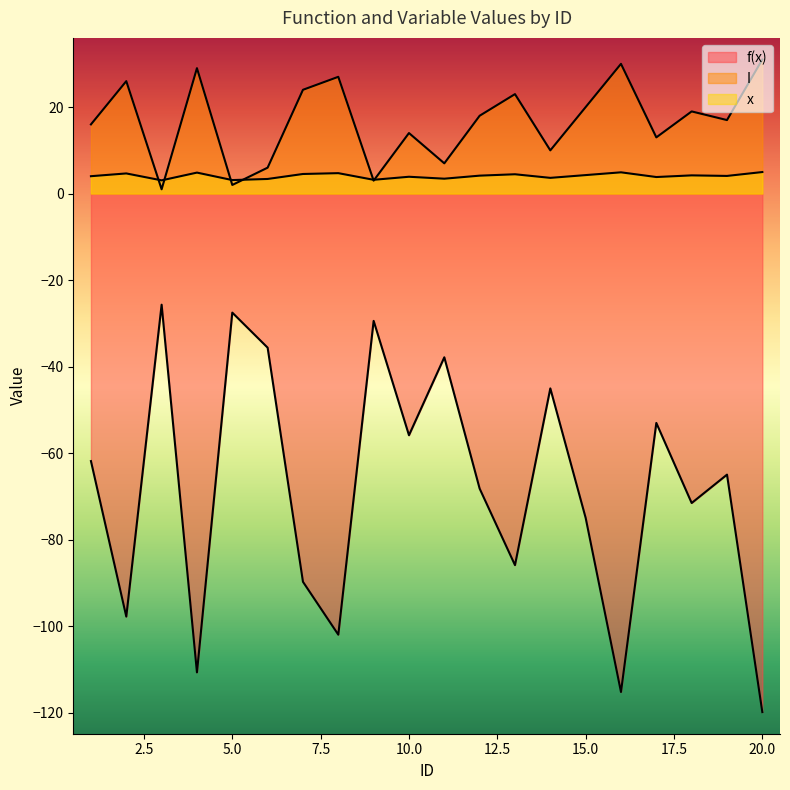

Is the value of x at 18 greater than the value of f(x) at 9?

Yes